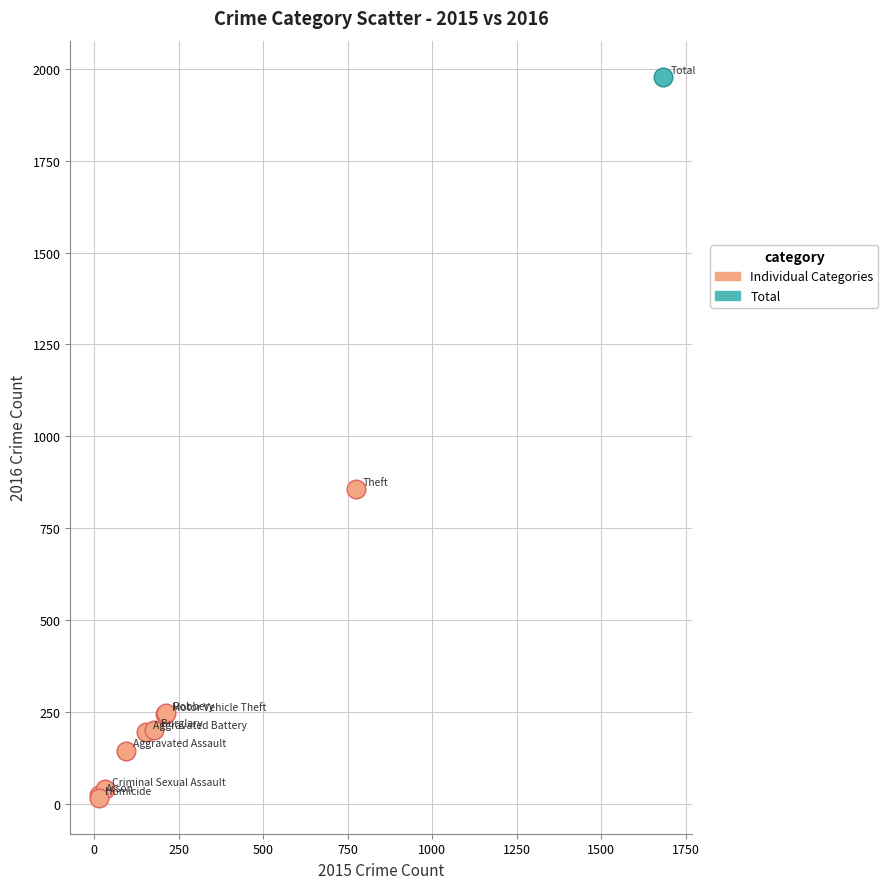

What are all the series names shown in the legend?

Individual Categories, Total